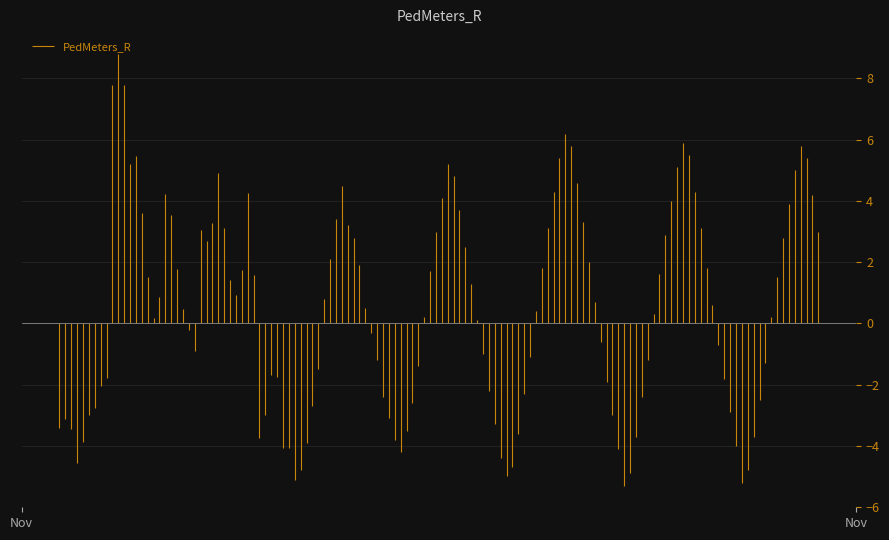

At which label is the value closest to -1?

Nov